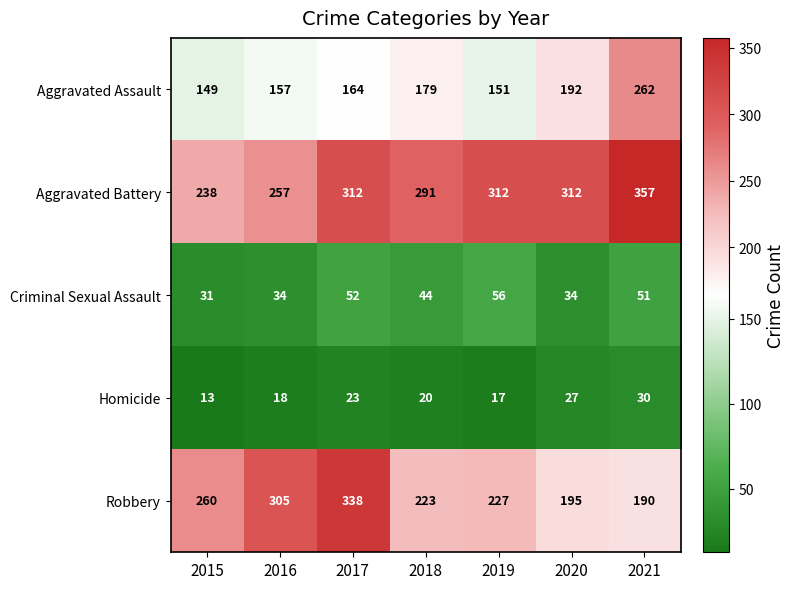

What is the total value across all series at 2017?

889